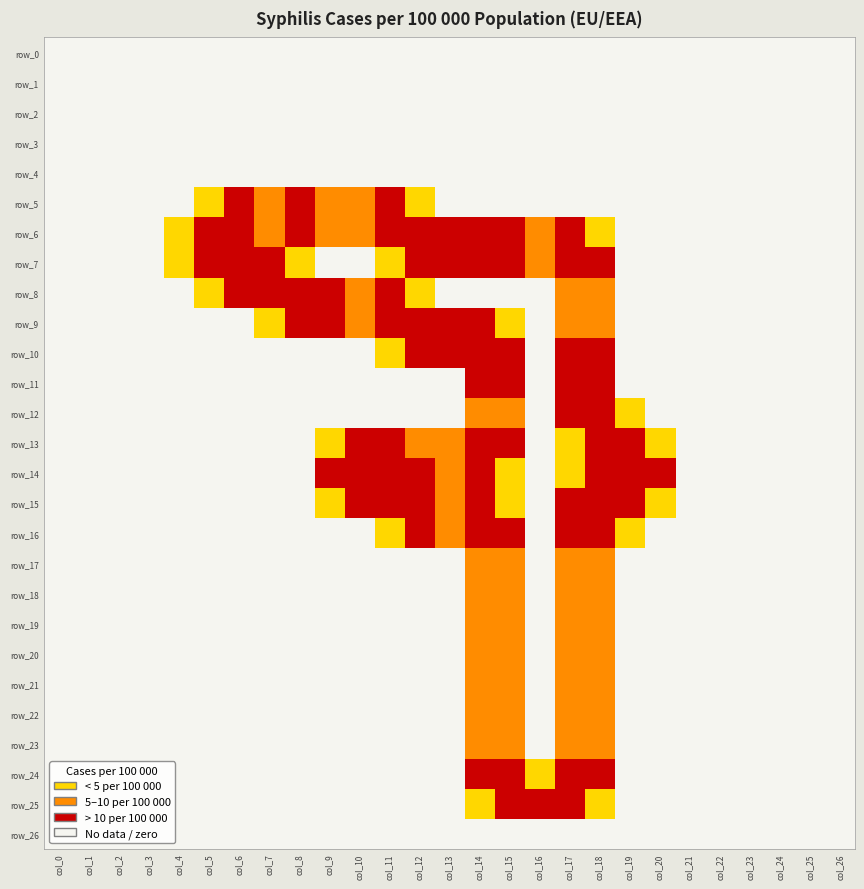

Rank the categories by row_24 value from lowest to highest.

col_0, col_1, col_2, col_3, col_4, col_5, col_6, col_7, col_8, col_9, col_10, col_11, col_12, col_13, col_19, col_20, col_21, col_22, col_23, col_24, col_25, col_26, col_16, col_14, col_17, col_18, col_15